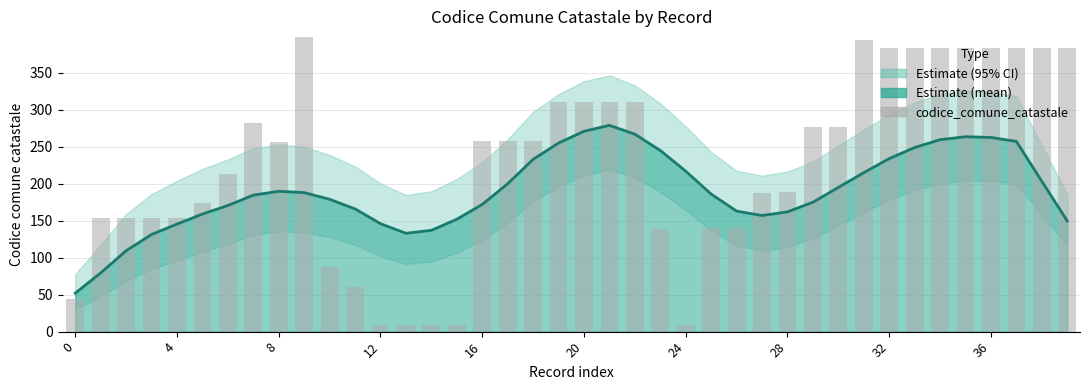

Which series has the largest total across all categories?

codice_comune_catastale